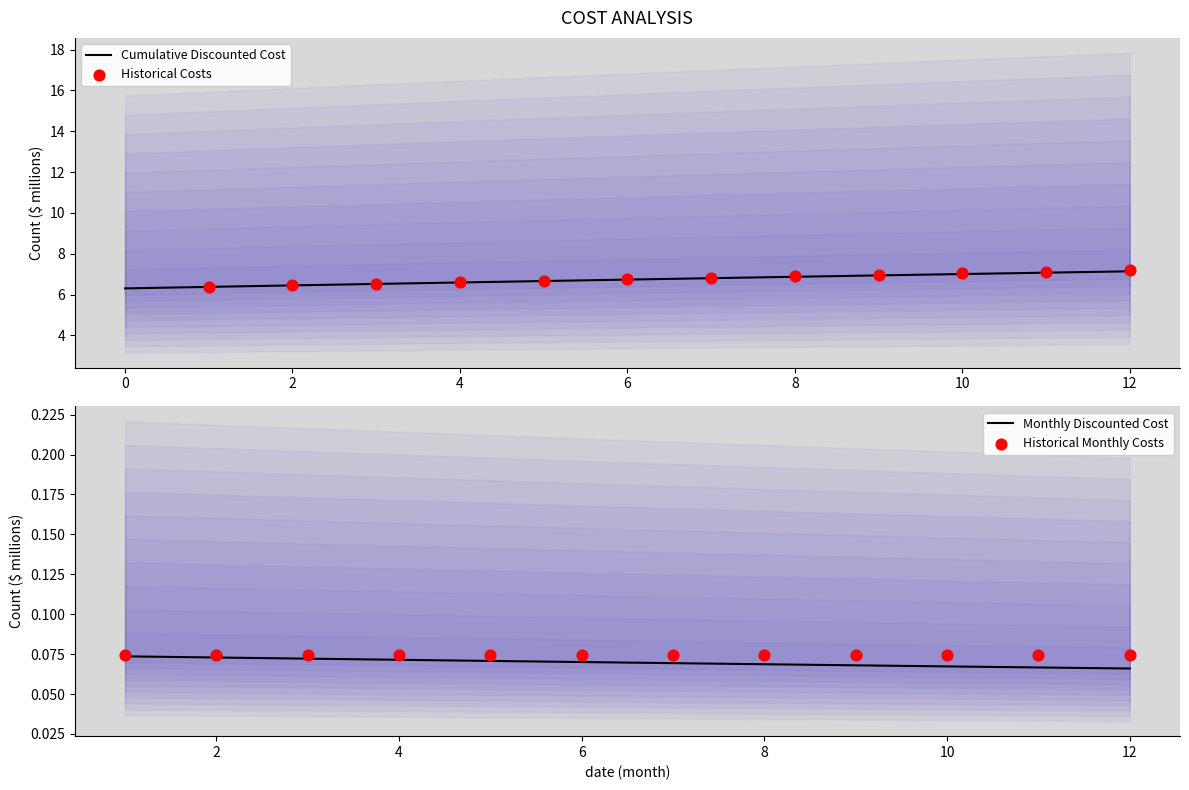

Which series has the widest spread of Y values?

discounted